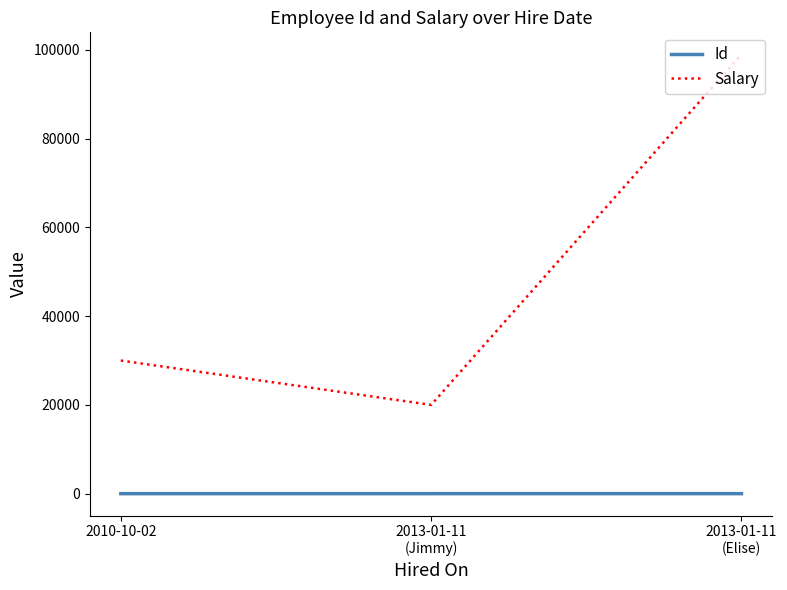

What is the average value of the Salary series?

49667